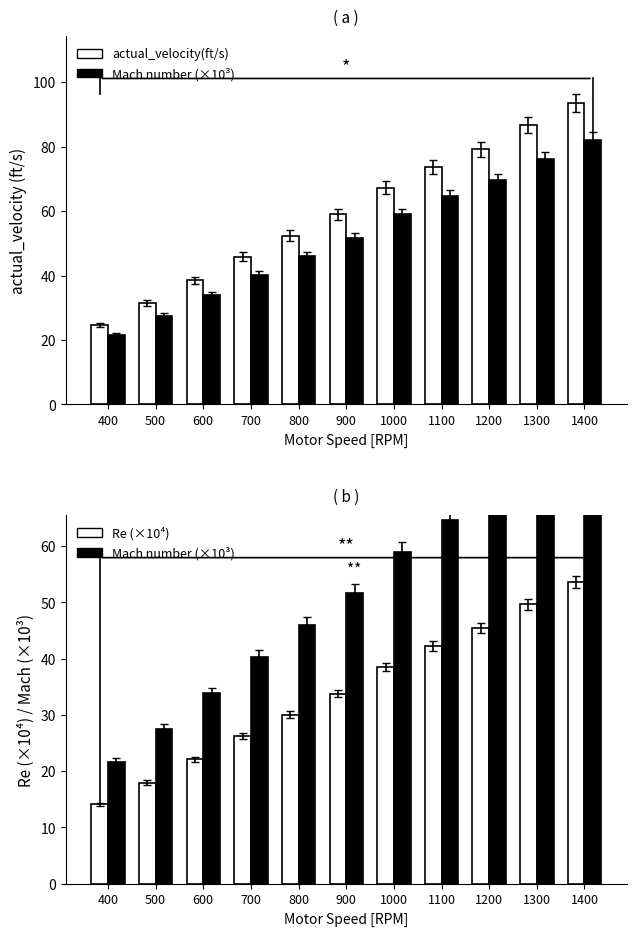

Where is Re (×10⁴) nearest to the value 33?

900